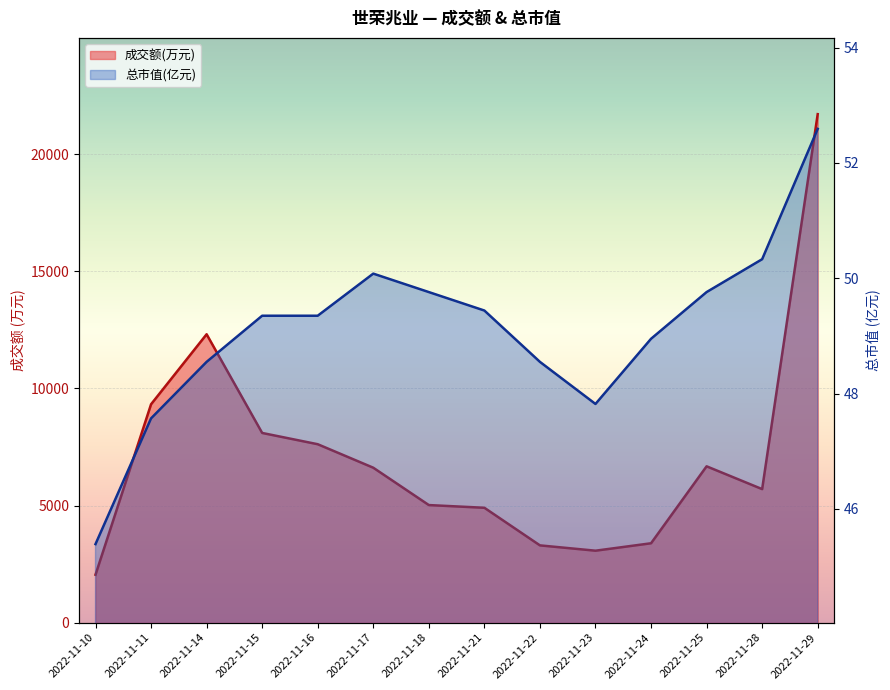

How many categories are shown in the chart?

14